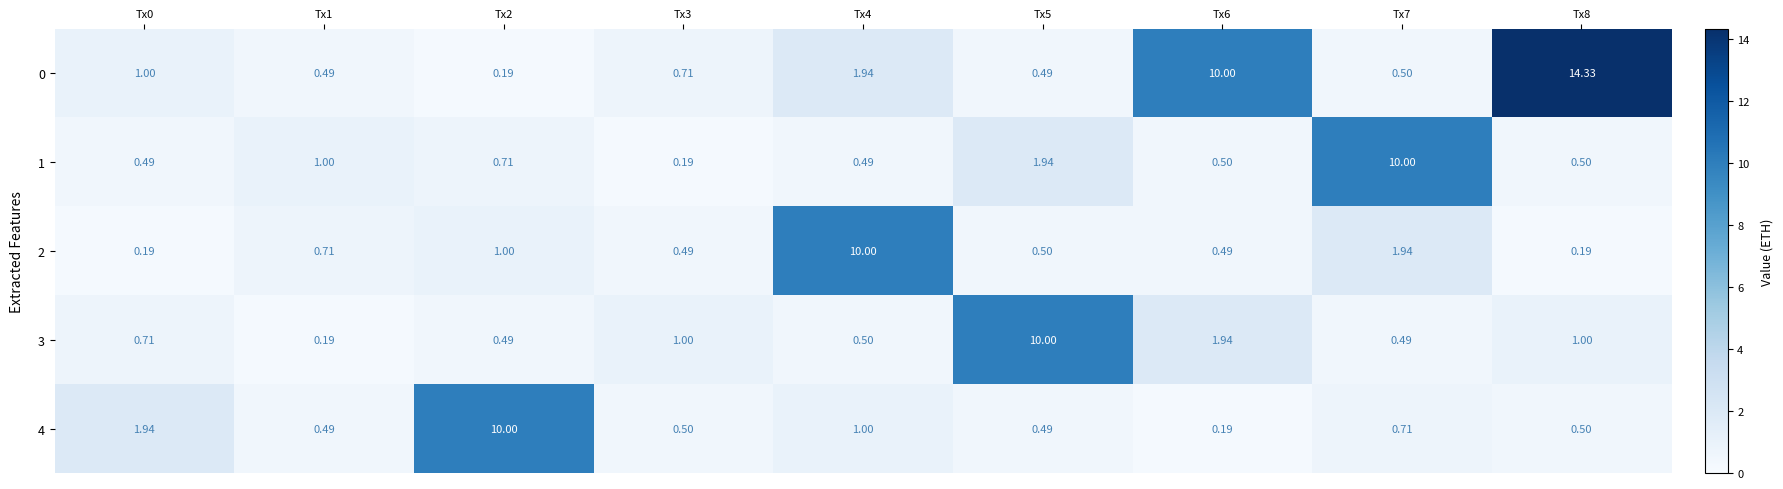

At Tx2, list the series in order from largest to smallest.

4, 2, 1, 3, 0